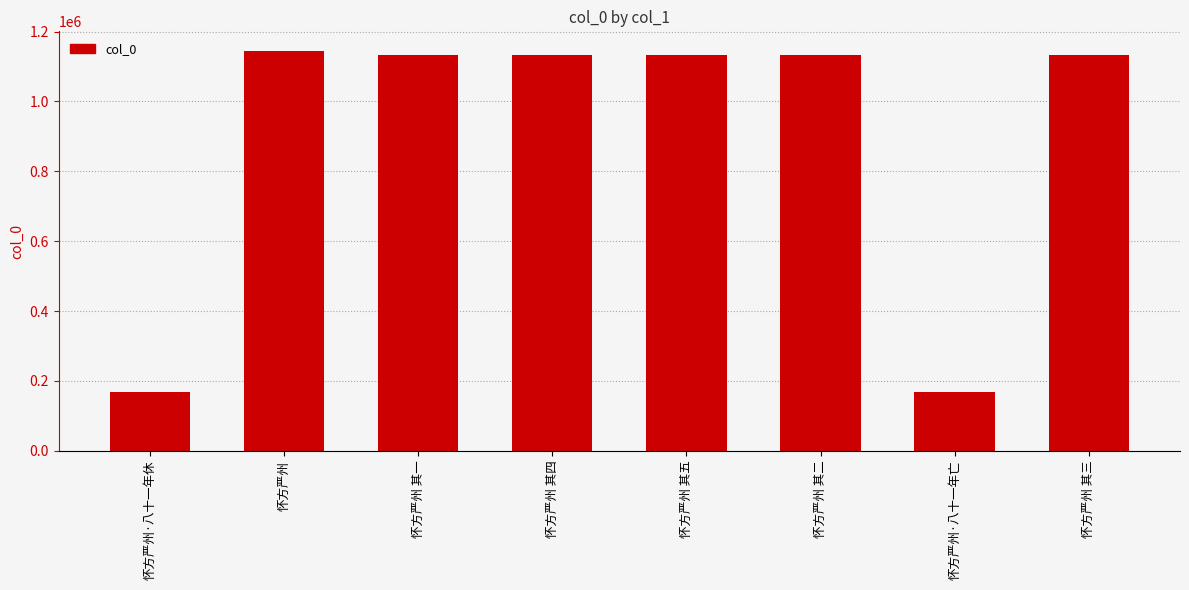

Read the value at 怀方严州 其五.

1133366